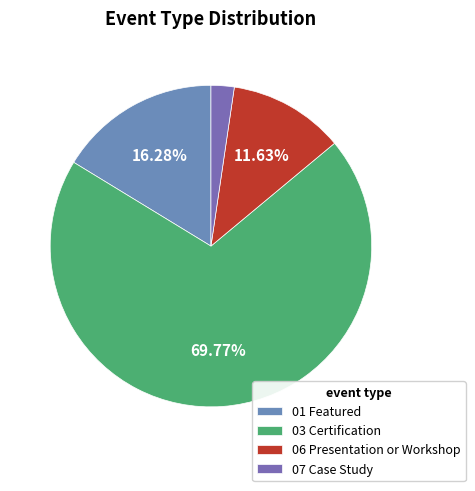

Which category has the smallest portion of the pie?

07 Case Study